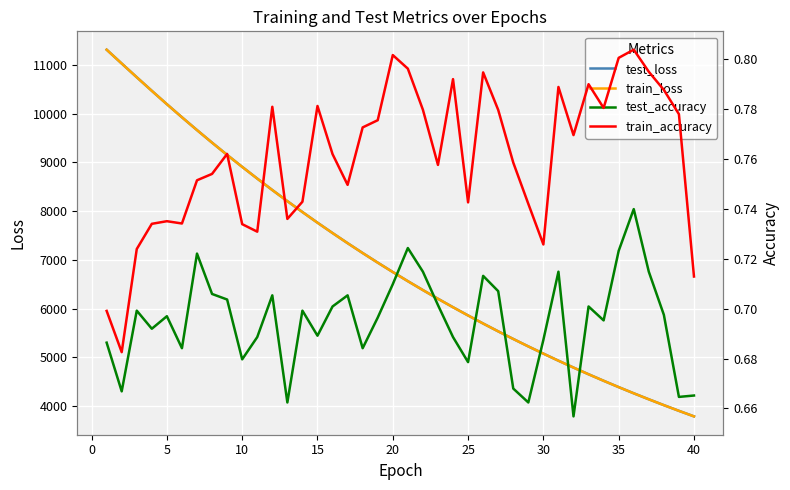

What is the minimum value for test_loss?

3786.4